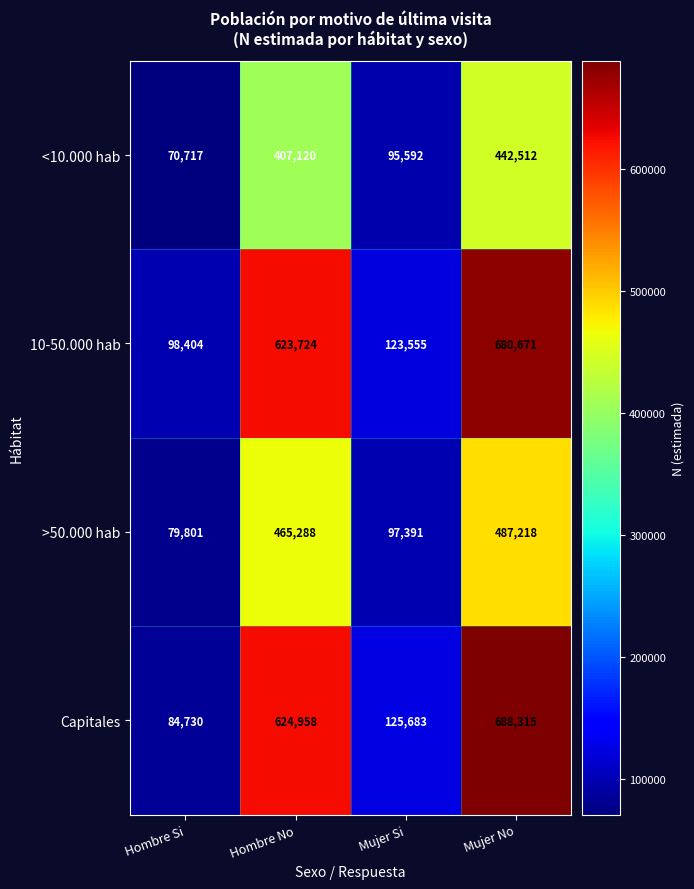

How many distinct data groups are displayed?

4